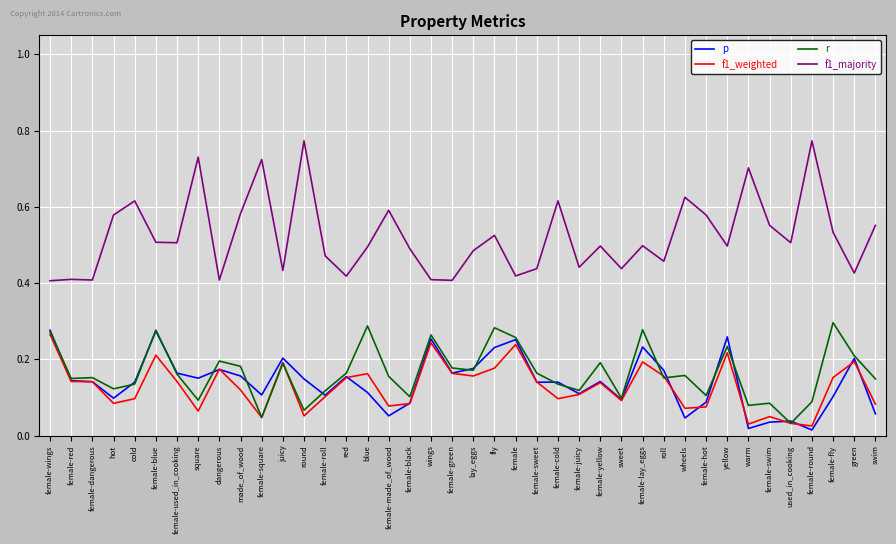

Rank the series by their maximum value, from lowest to highest.

f1_weighted, p, r, f1_majority